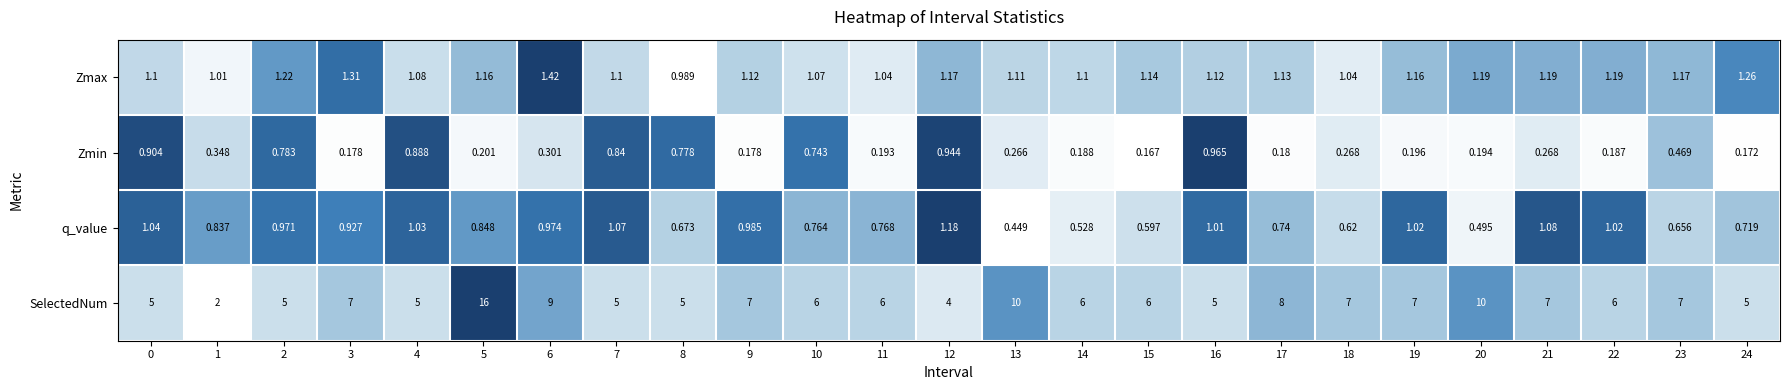

Rank the series at 14 from lowest to highest value.

Zmin, q_value, Zmax, SelectedNum